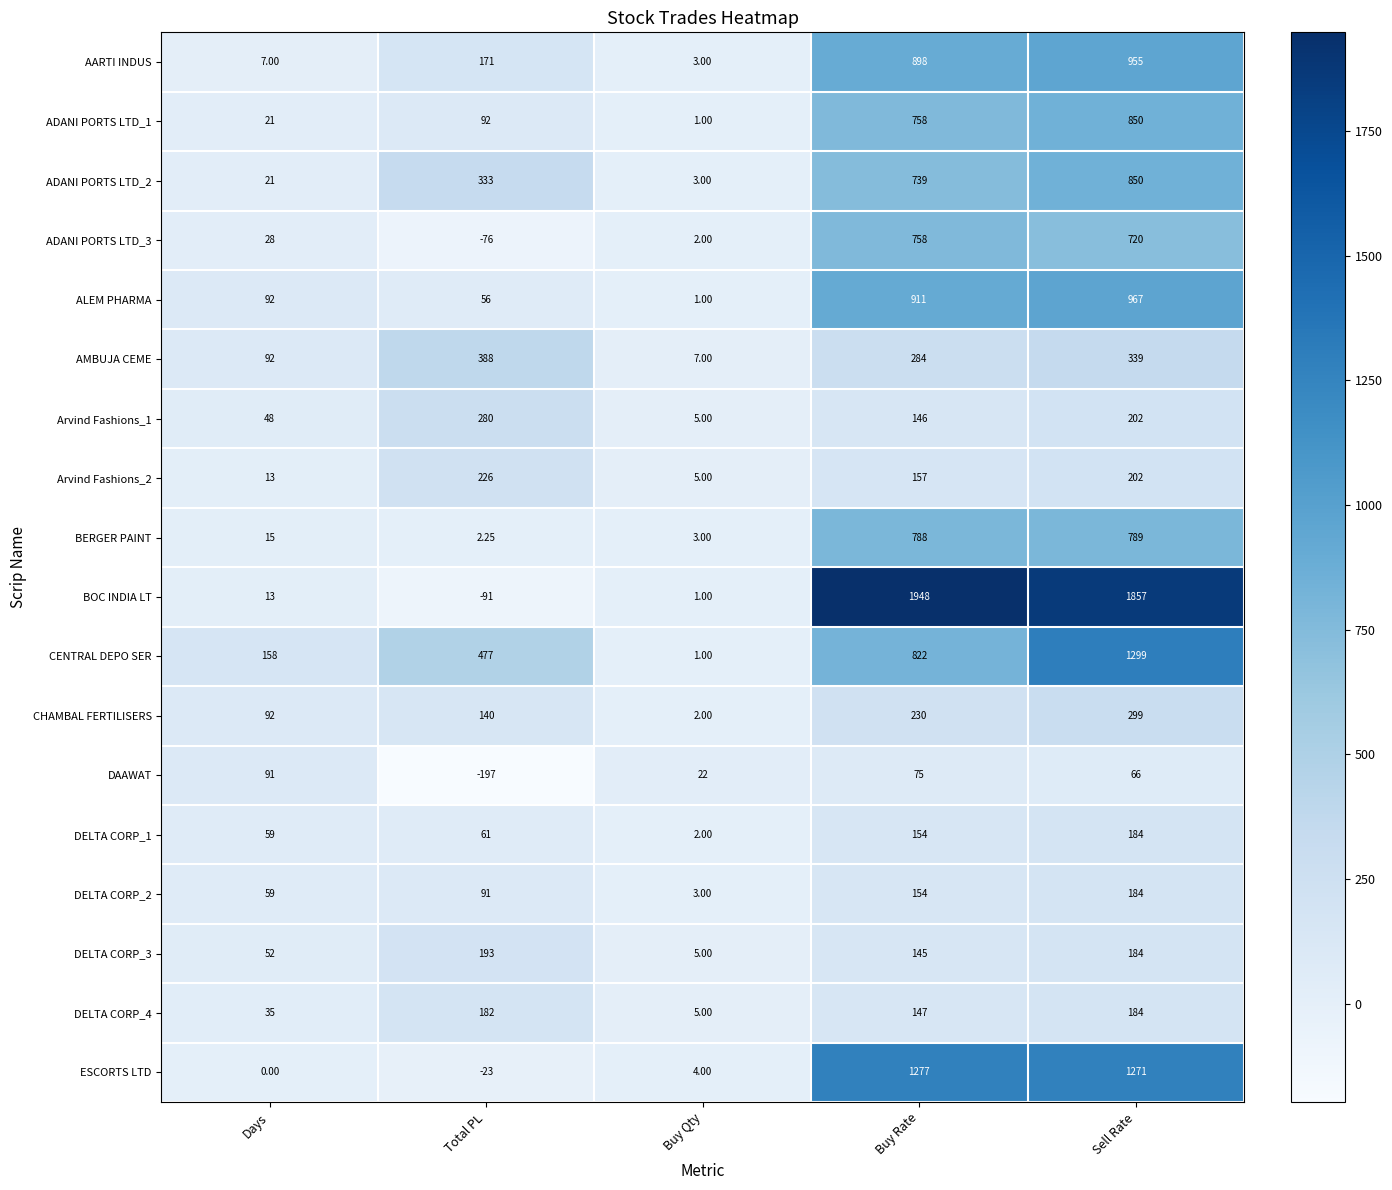

At how many categories does at least one series exceed 701?

2